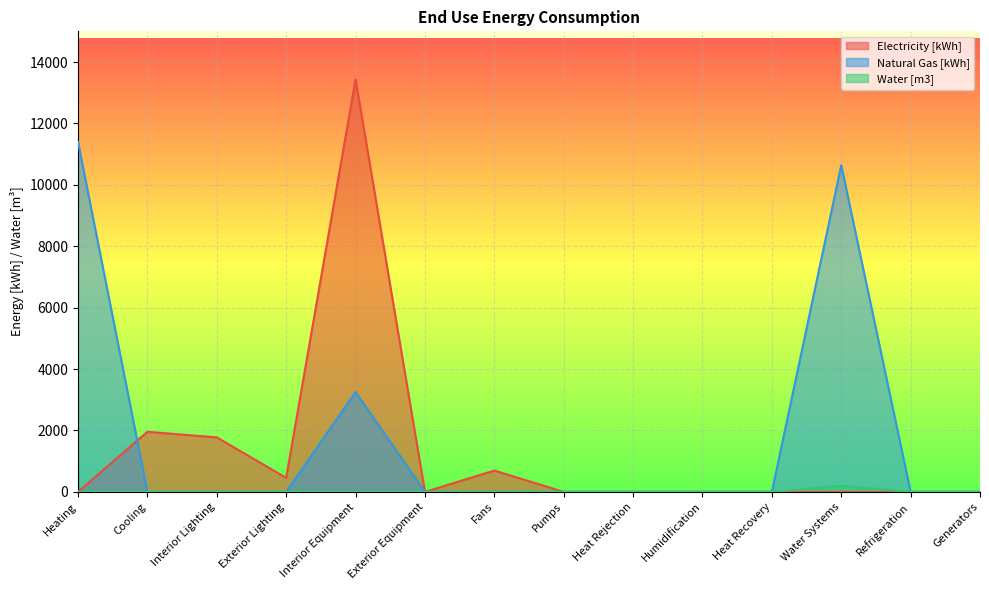

What are all the series names shown in the legend?

Electricity [kWh], Natural Gas [kWh], Water [m3]